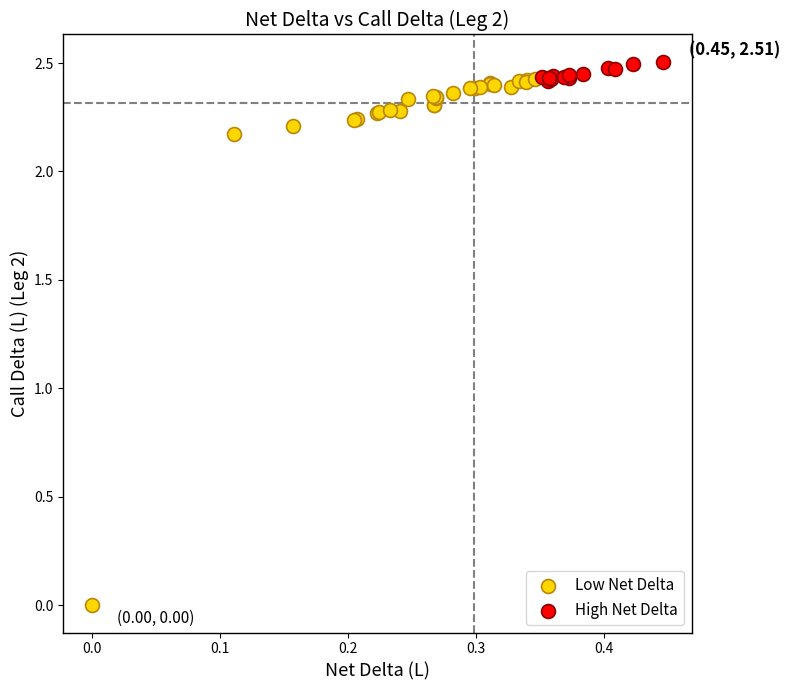

Which series contains the highest Y value?

High Net Delta